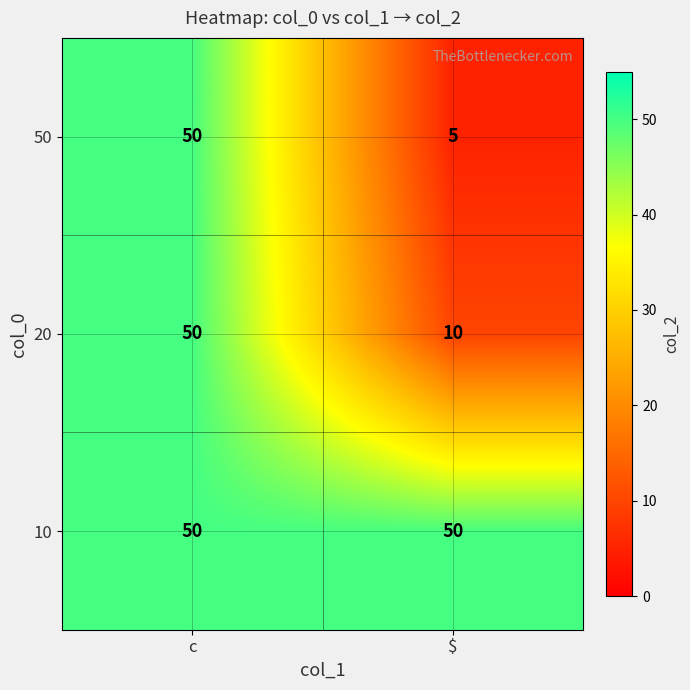

Which series has the widest spread of values?

50